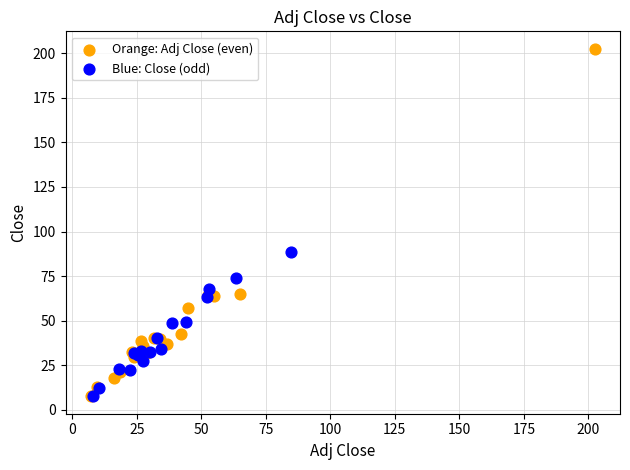

Which series has the widest spread of Y values?

Orange: Adj Close (even)